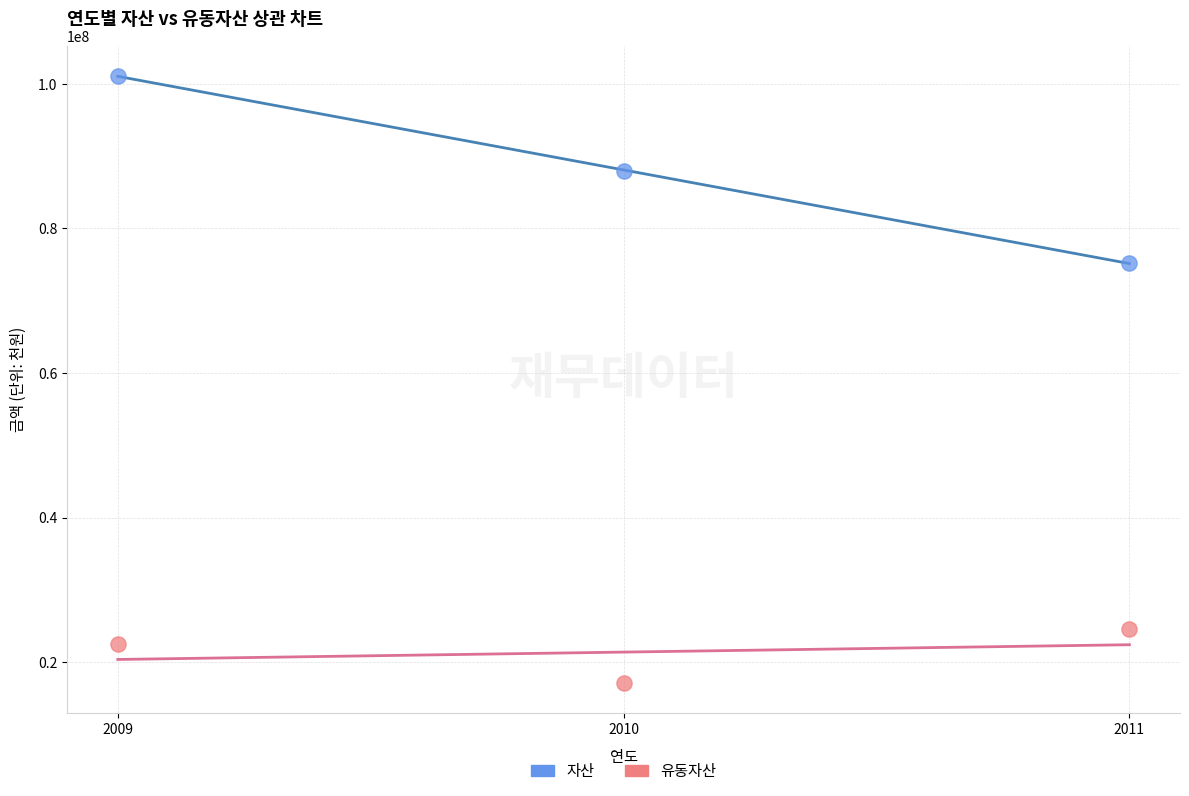

Across all data points, what is the range of Y values (max minus min)?

84016132